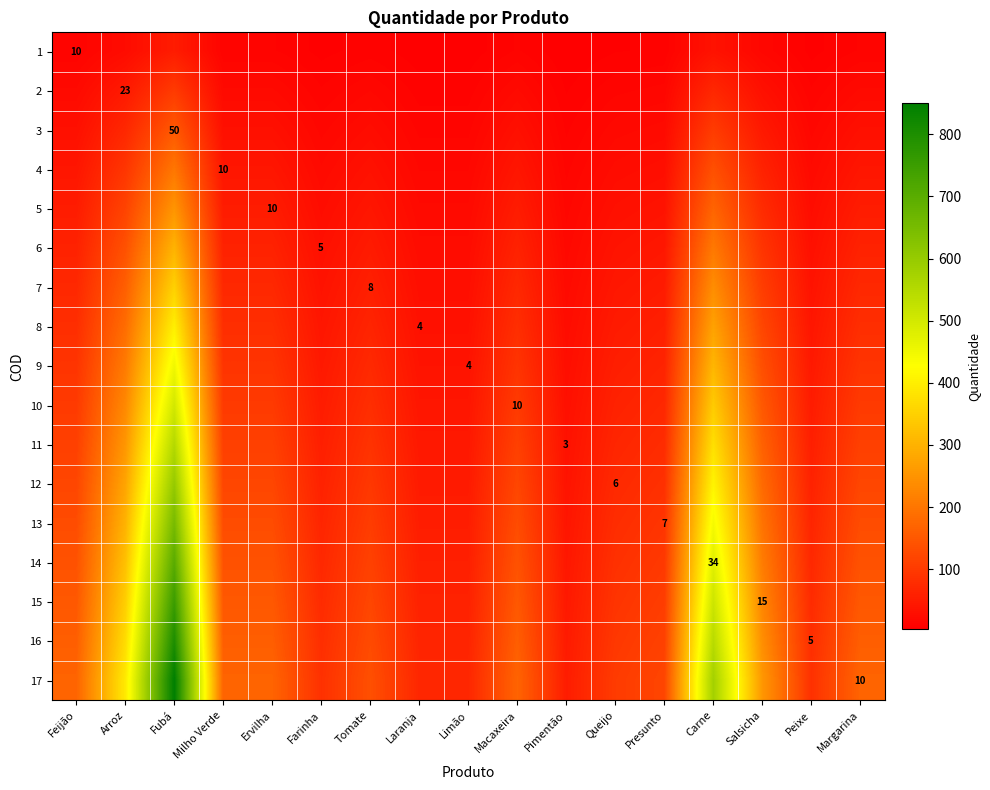

Is it true that 10 equals 14 at Macaxeira?

False